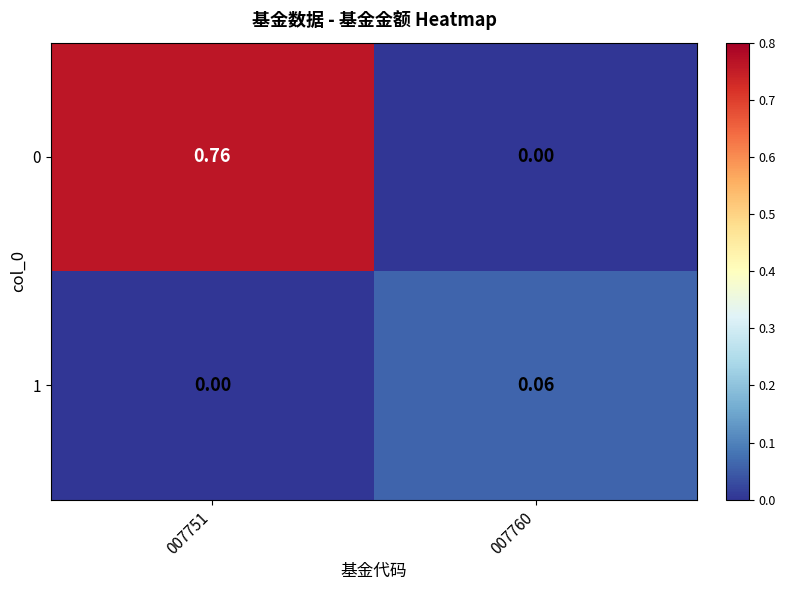

Is the value of 1 at 007751 greater than the value of 0 at 007751?

No